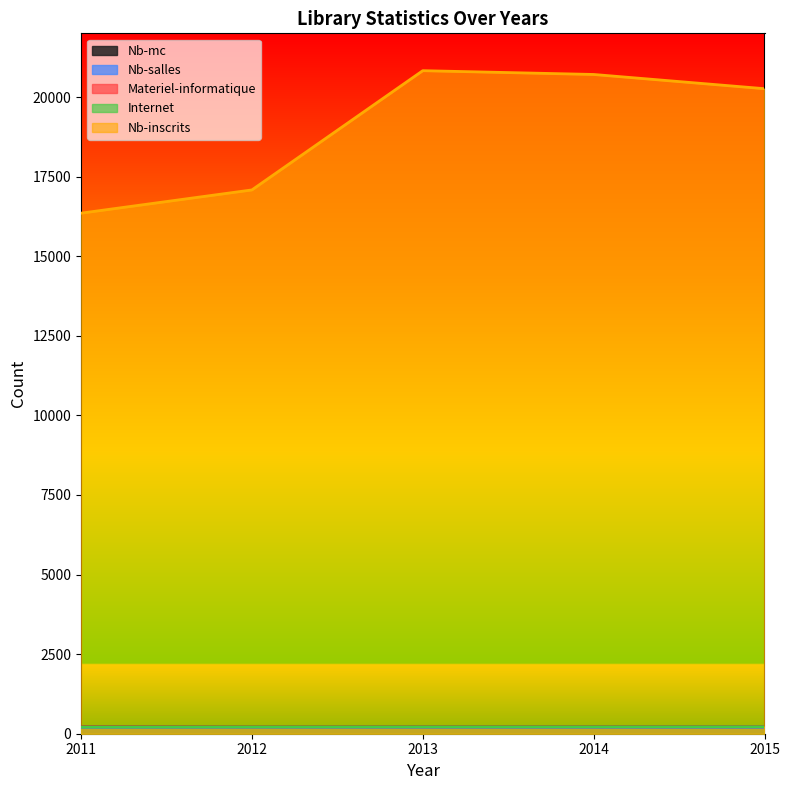

True or false: Nb-salles and Nb-mc cross at least once.

False